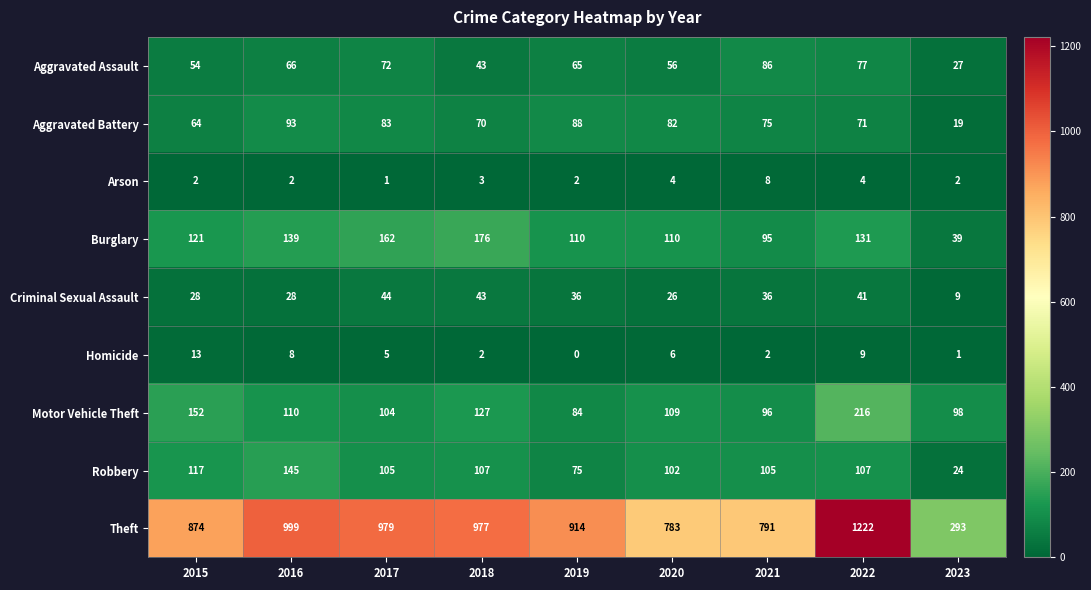

At which category is the sum across all series the highest?

2022